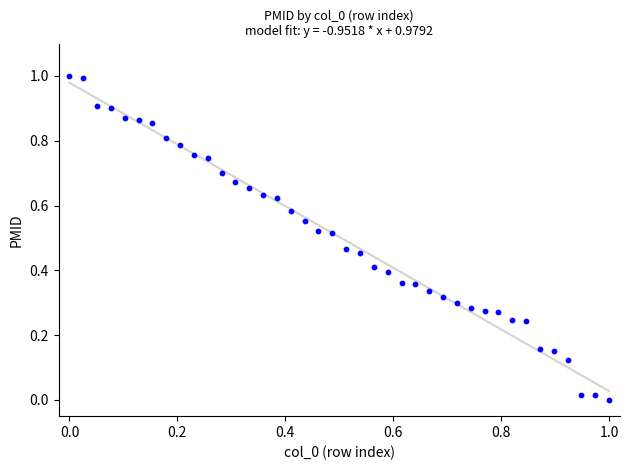

What is the range of Y values (max minus min)?

1.0